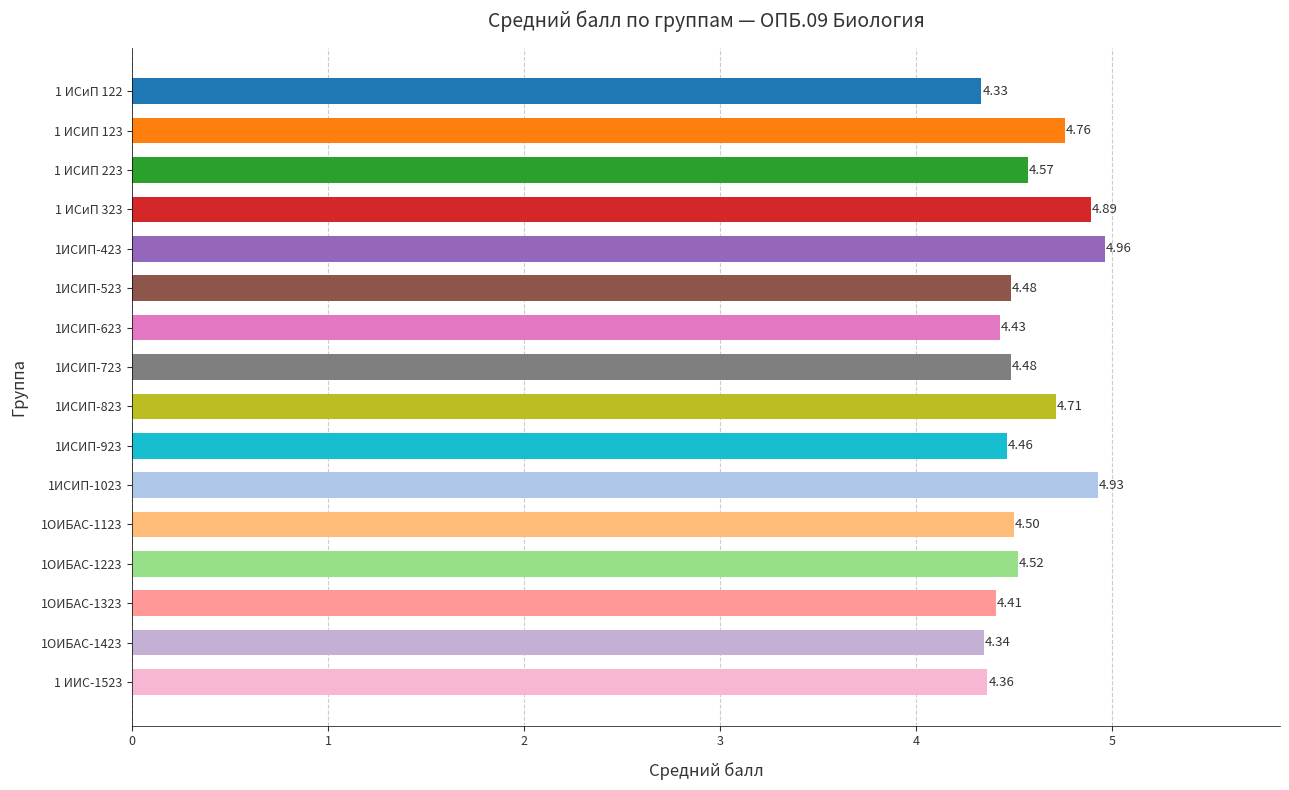

What is the difference between the maximum and minimum values?

0.6